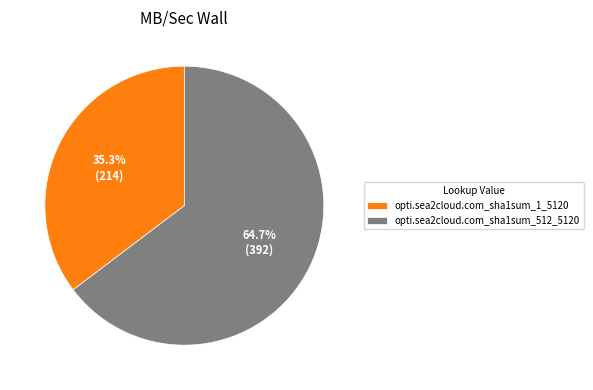

Do opti.sea2cloud.com_sha1sum_512_5120 and opti.sea2cloud.com_sha1sum_1_5120 together represent more than half of the pie?

Yes